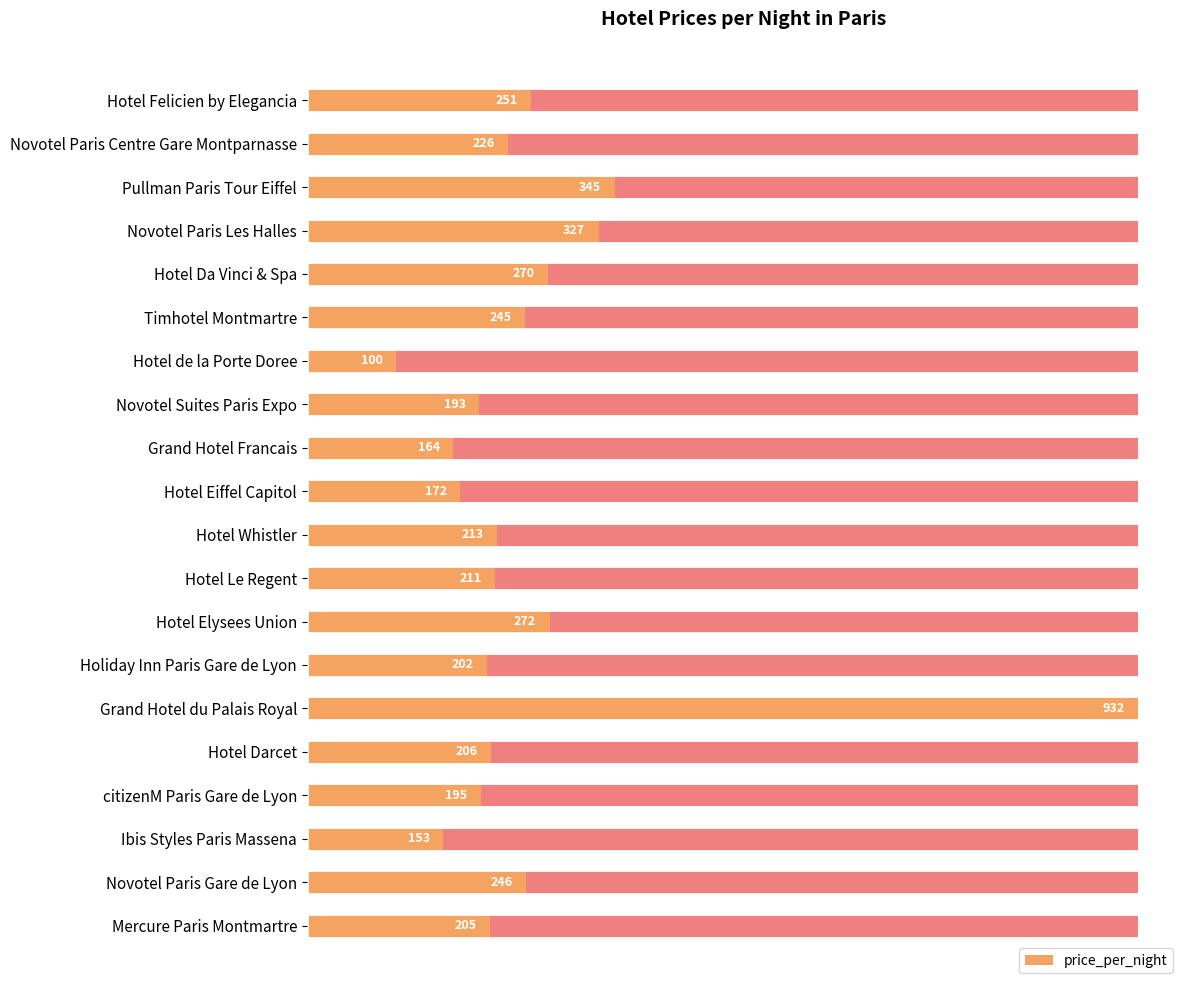

The value at Ibis Styles Paris Massena is 153. True or false?

True